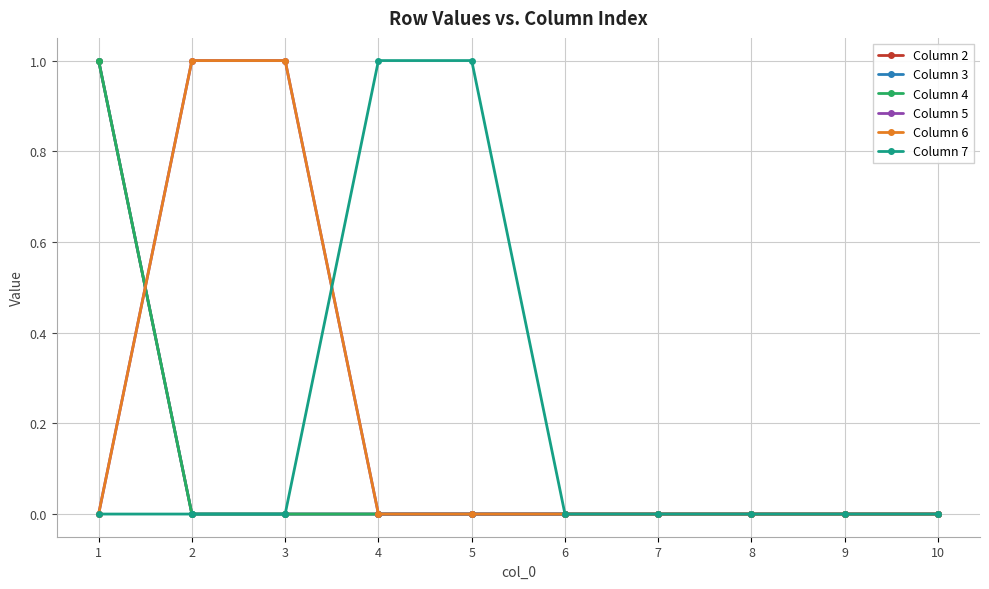

Reading left to right, what are all the values shown in this chart?

Column 2: 1=1	2=0	3=0	4=0	5=0	6=0	7=0	8=0	9=0	10=0
Column 3: 1=1	2=0	3=0	4=0	5=0	6=0	7=0	8=0	9=0	10=0
Column 4: 1=1	2=0	3=0	4=0	5=0	6=0	7=0	8=0	9=0	10=0
Column 5: 1=0	2=1	3=1	4=0	5=0	6=0	7=0	8=0	9=0	10=0
Column 6: 1=0	2=1	3=1	4=0	5=0	6=0	7=0	8=0	9=0	10=0
Column 7: 1=0	2=0	3=0	4=1	5=1	6=0	7=0	8=0	9=0	10=0